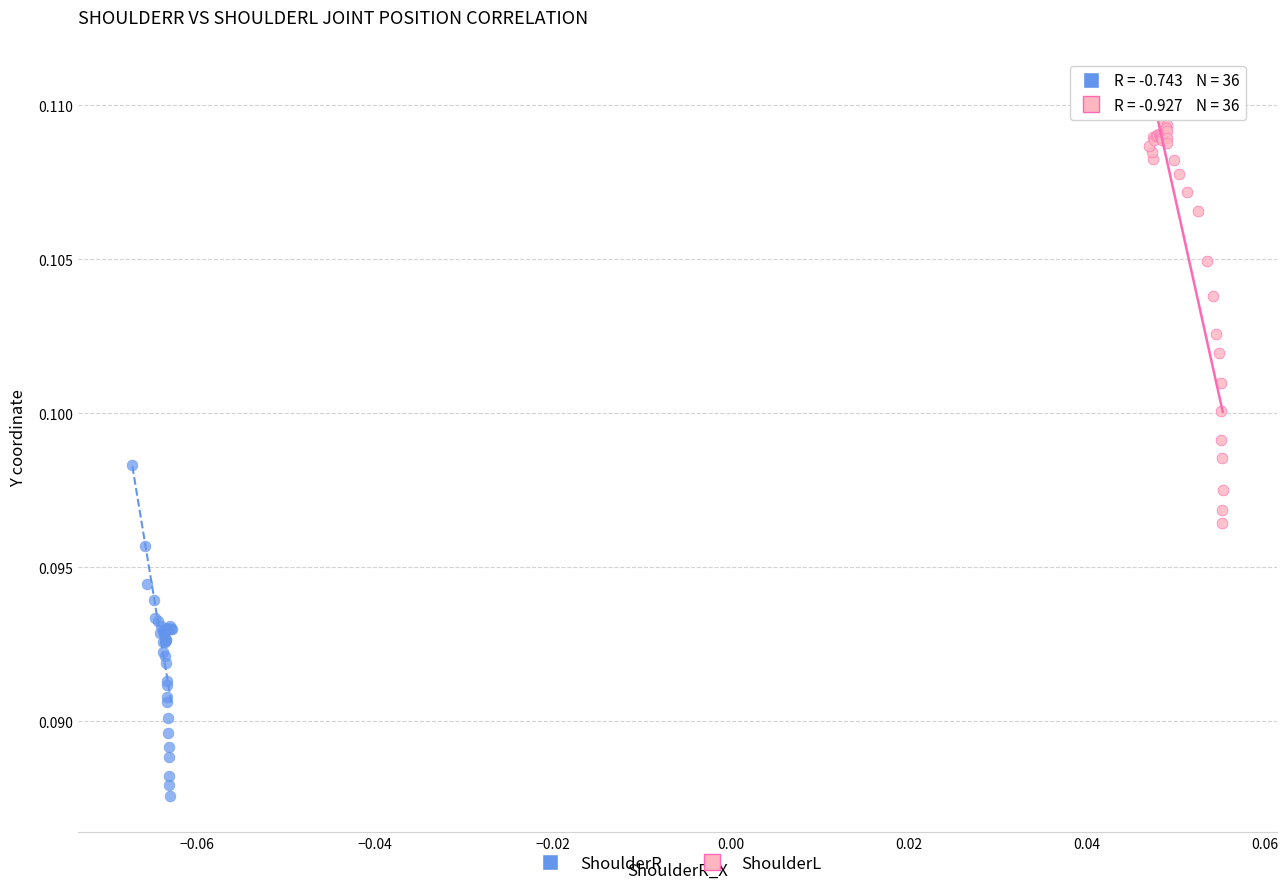

Which series has the largest Y range (max minus min)?

ShoulderL